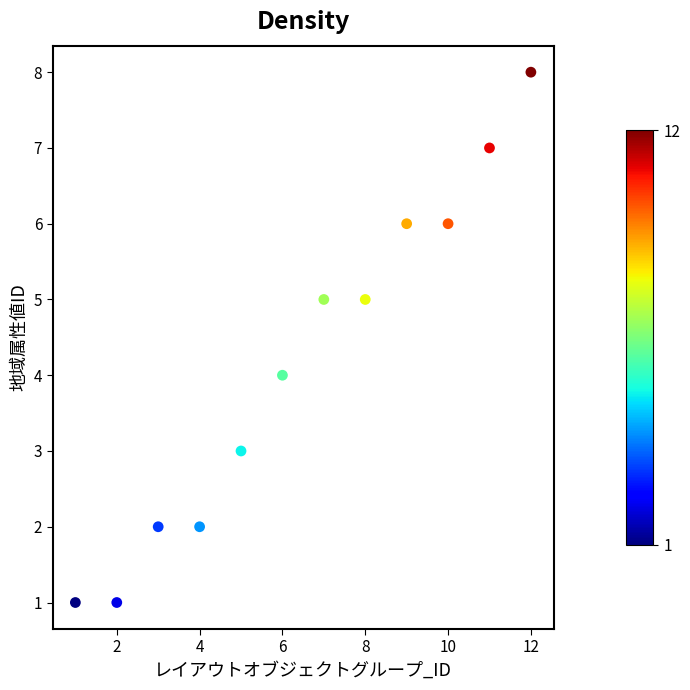

What is the average X value?

6